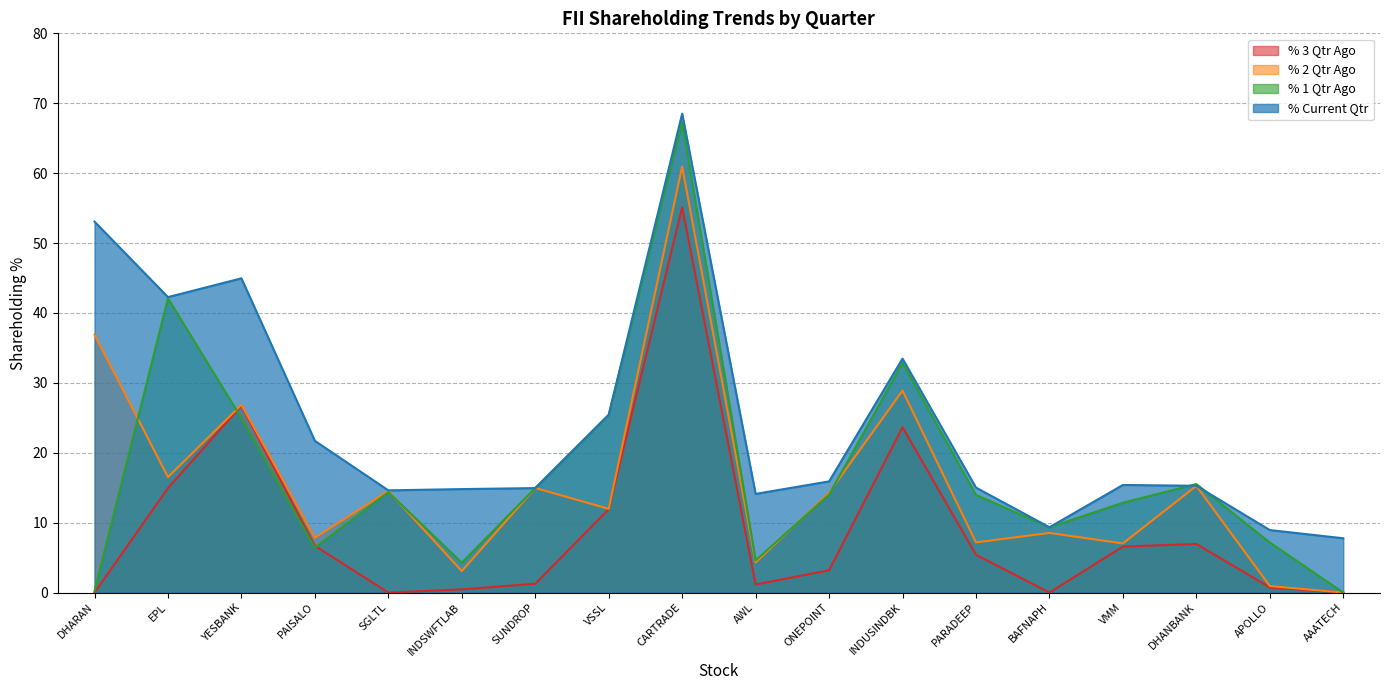

At which category does the chart reach its peak across all series?

CARTRADE